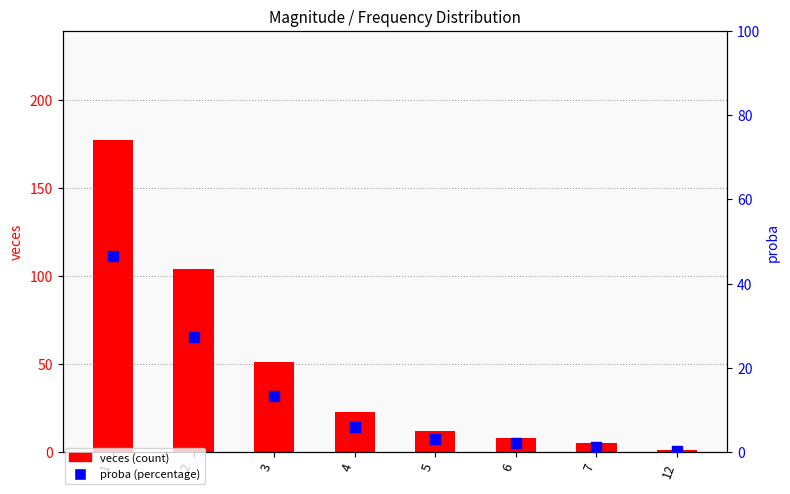

What are all the series names shown in the legend?

veces, proba